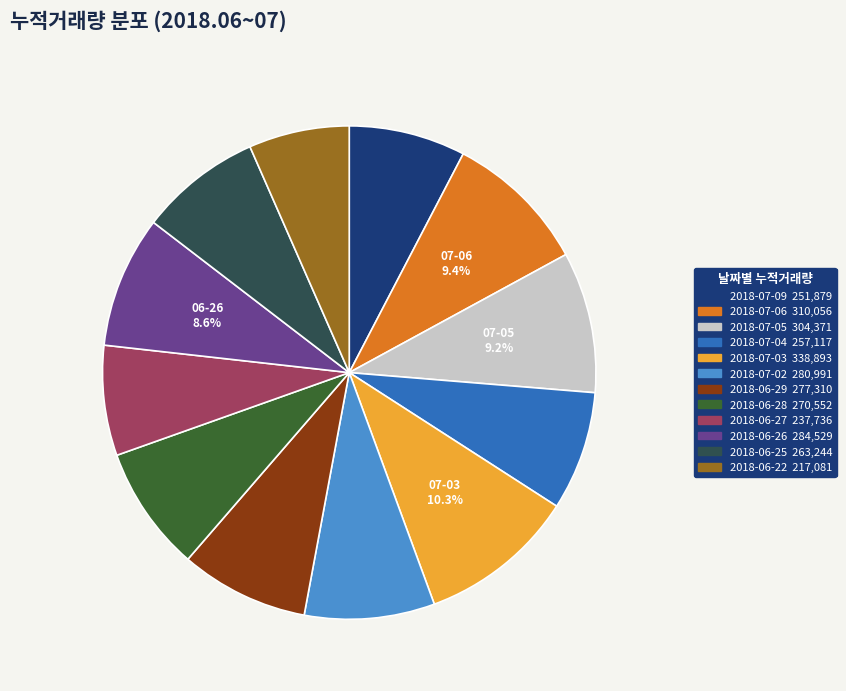

How many segments does this pie chart have?

12